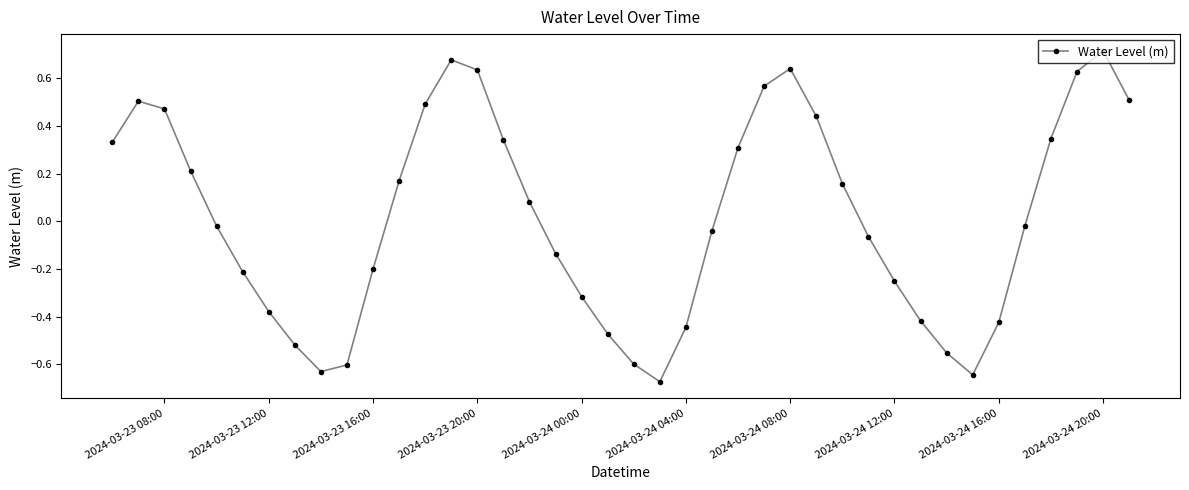

How many points are higher than both their immediate neighbors (excluding endpoints)?

4